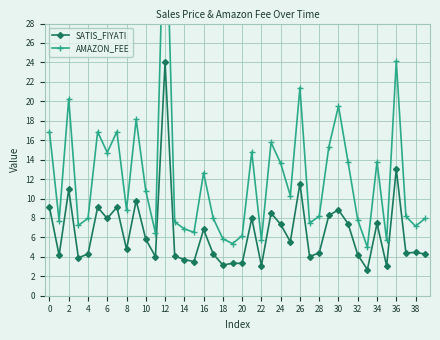

Reading left to right, extract all data points from this chart.

SATIS_FIYATI: 9.1	4.2	10.9	3.9	4.3	9.1	7.9	9.1	4.8	9.8	5.8	4.0	24.0	4.1	3.7	3.5	6.8	4.3	3.2	3.3	3.3	8.0	3.1	8.5	7.3	5.6	11.5	4.0	4.4	8.3	8.8	7.4	4.2	2.7	7.4	3.1	13.0	4.4	4.4	4.3
AMAZON_FEE: 16.9	7.7	20.3	7.2	8.0	16.9	14.7	16.9	8.9	18.1	10.8	6.5	44.0	7.6	6.9	6.5	12.6	8.0	5.9	5.4	6.2	14.8	5.7	15.8	13.6	10.3	21.4	7.5	8.2	15.3	19.5	13.7	7.8	5.0	13.8	5.7	24.1	8.2	7.2	8.0